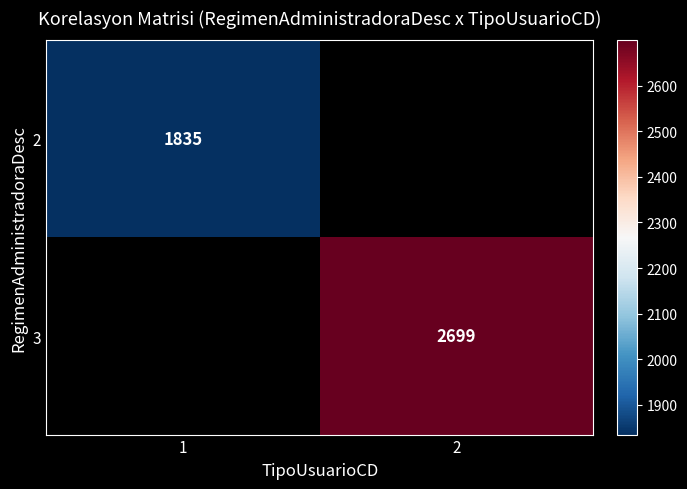

Rank the categories by 3 value from highest to lowest.

1, 2